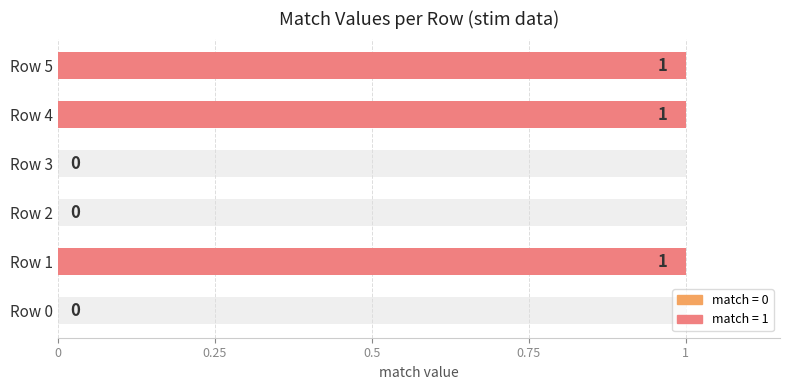

Reading left to right, transcribe all the data shown in this chart.

0	1	0	0	1	1